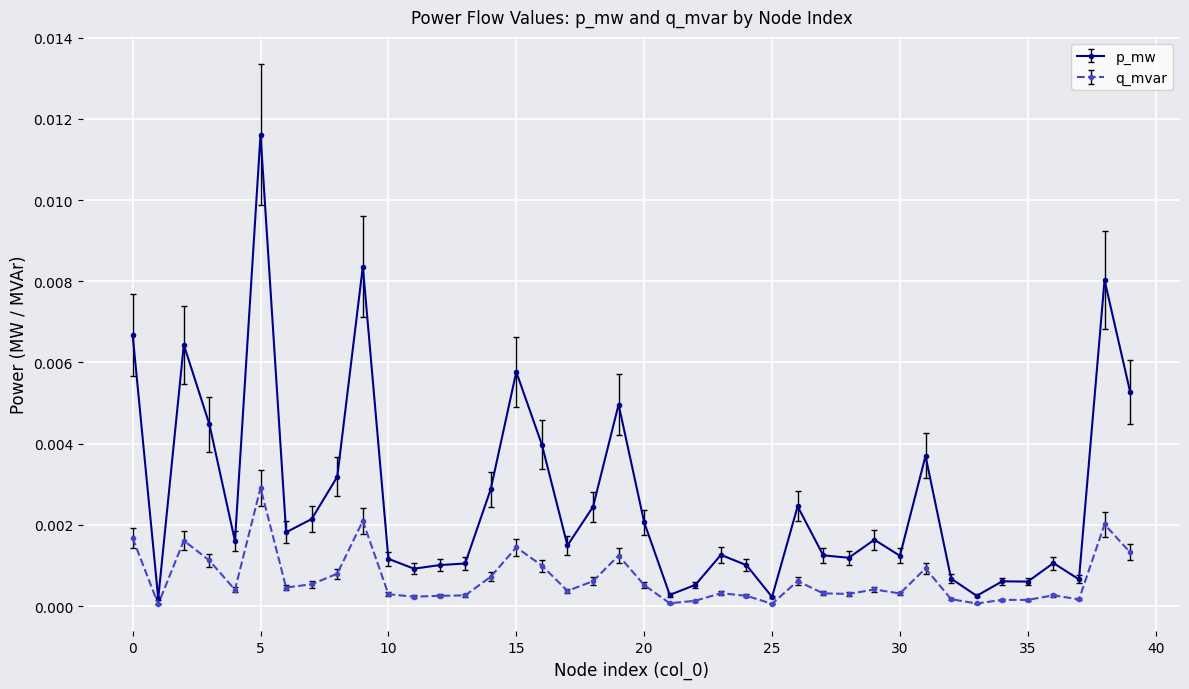

List the series in order of their peak value, highest first.

p_mw, q_mvar